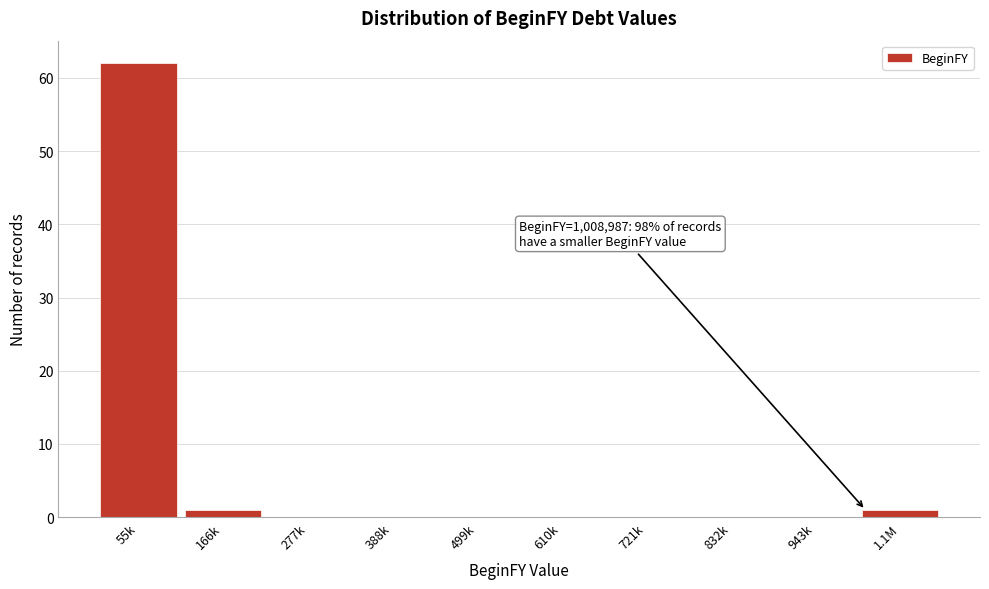

Reading left to right, list all the values displayed in this chart.

55k=62	166k=1	277k=0	388k=0	499k=0	610k=0	721k=0	832k=0	943k=0	1.1M=1